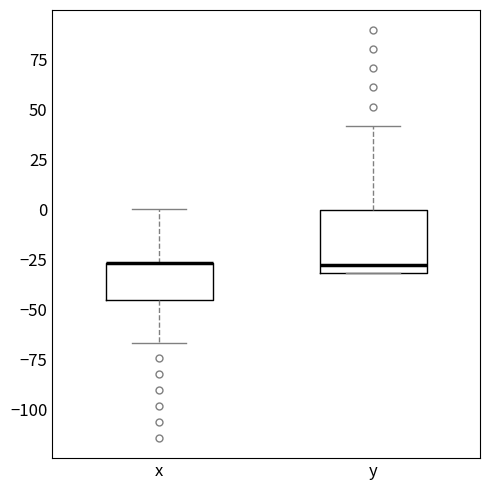

Where is the lower edge of the box for x on the y-axis? The values are not printed on the chart, so give them approximately, as read against the axis.

-45